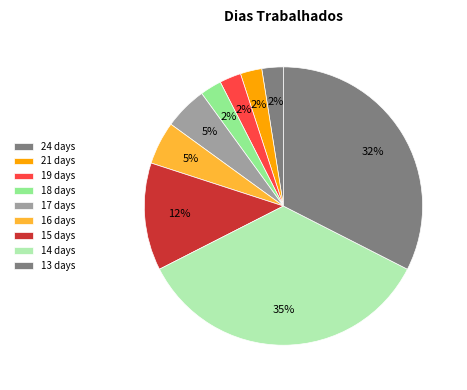

How many segments does this pie chart have?

9